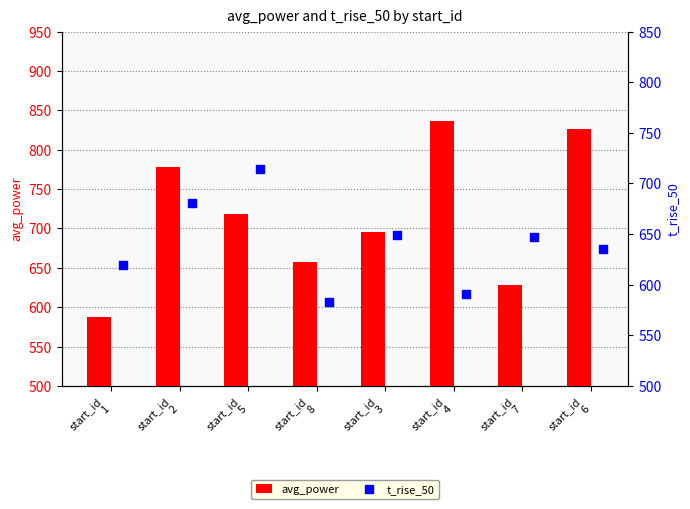

What are all the series names shown in the legend?

avg_power, t_rise_50